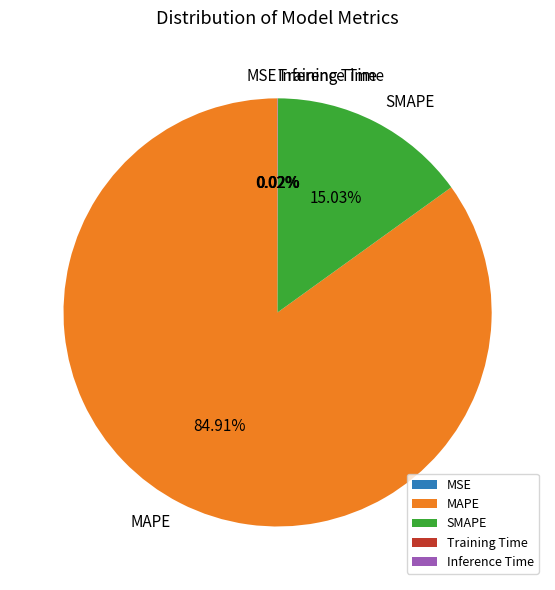

What is the majority slice?

MAPE